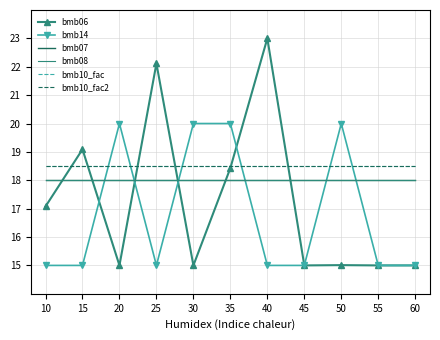

Reading right to left, list all the values displayed in this chart.

bmb06: 60=15.0	55=15.0	50=15.0	45=15.0	40=23.0	35=18.4	30=15.0	25=22.1	20=15.0	15=19.1	10=17.1
bmb14: 60=15.0	55=15.0	50=20.0	45=15.0	40=15.0	35=20.0	30=20.0	25=15.0	20=20.0	15=15.0	10=15.0
bmb07: 60=18.0	55=18.0	50=18.0	45=18.0	40=18.0	35=18.0	30=18.0	25=18.0	20=18.0	15=18.0	10=18.0
bmb08: 60=18.0	55=18.0	50=18.0	45=18.0	40=18.0	35=18.0	30=18.0	25=18.0	20=18.0	15=18.0	10=18.0
bmb10_fac: 60=18.5	55=18.5	50=18.5	45=18.5	40=18.5	35=18.5	30=18.5	25=18.5	20=18.5	15=18.5	10=18.5
bmb10_fac2: 60=18.5	55=18.5	50=18.5	45=18.5	40=18.5	35=18.5	30=18.5	25=18.5	20=18.5	15=18.5	10=18.5